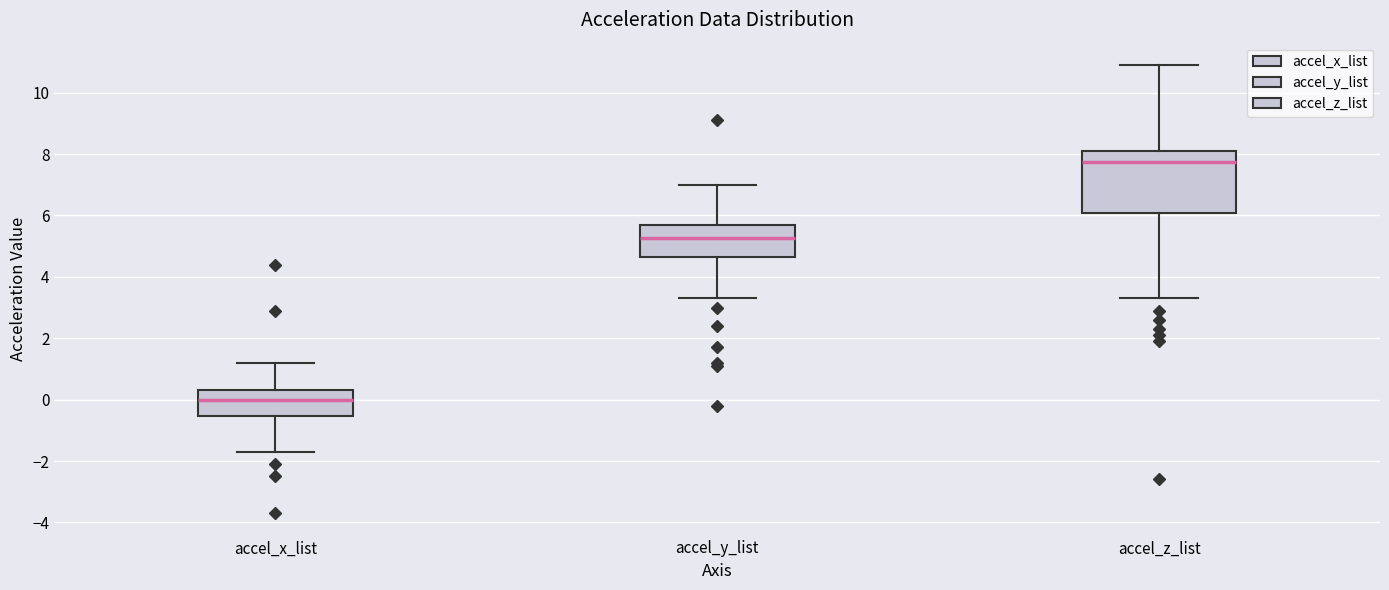

Which box has the lowest median line?

accel_x_list